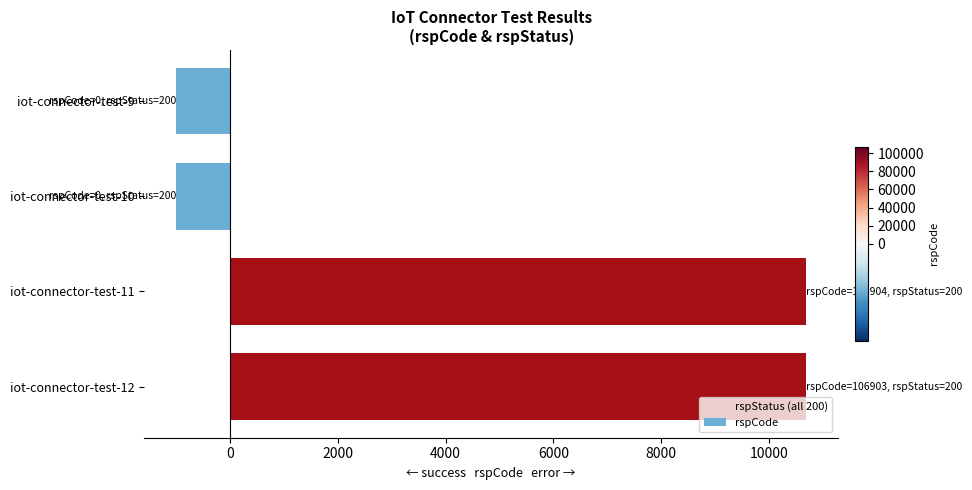

Which has a higher value, iot-connector-test-9 or iot-connector-test-11?

iot-connector-test-11